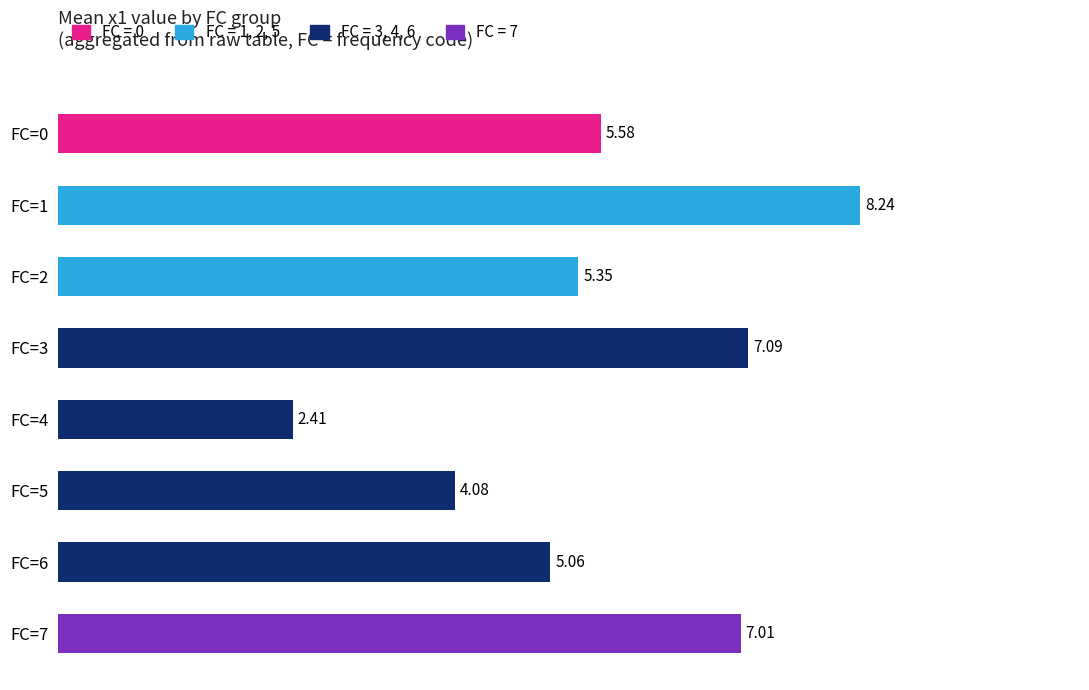

What is the difference between the maximum and minimum values?

5.8